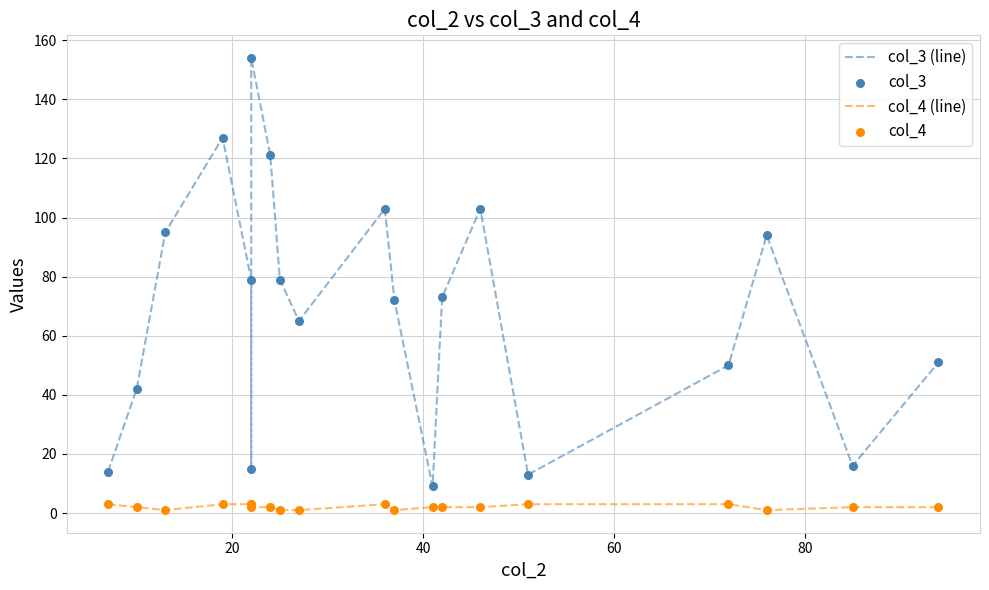

Which series has the largest Y range (max minus min)?

col_3 (line)